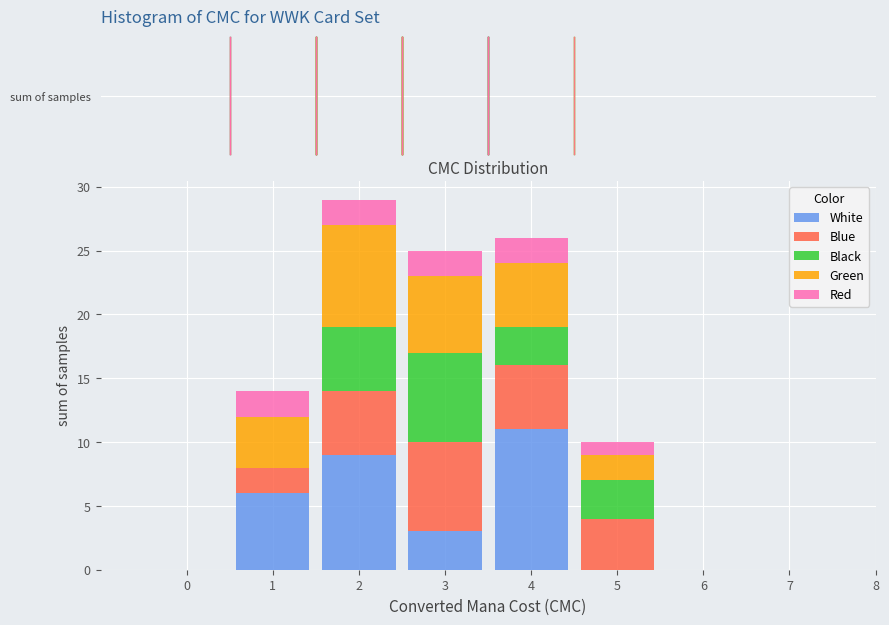

At which label does White reach its peak?

4